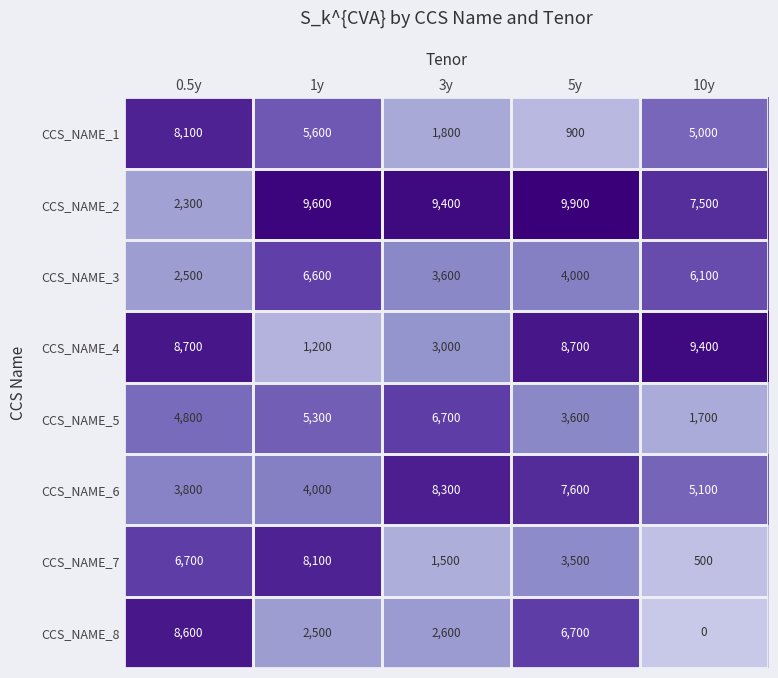

How many series are shown in this chart?

8